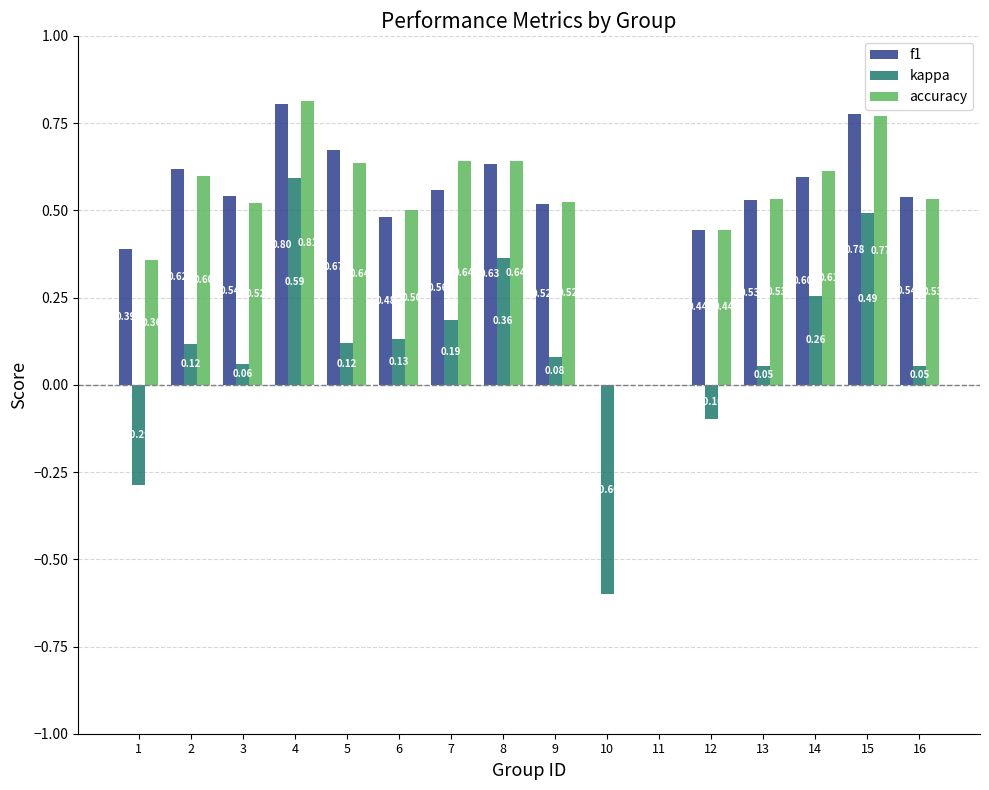

Which series changed the most between 5 and 12?

f1